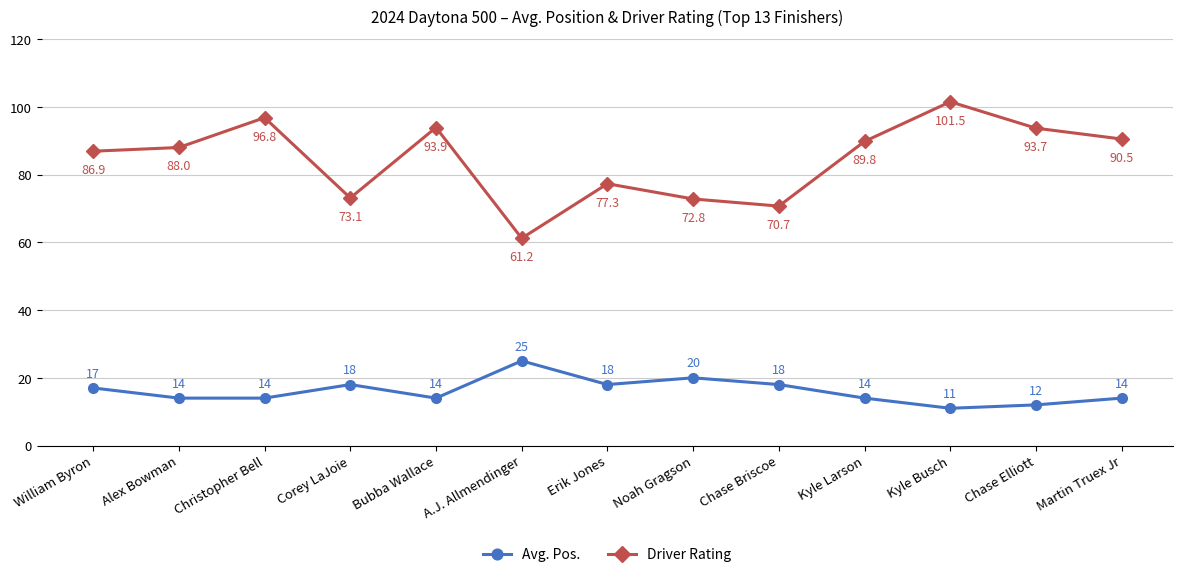

What are all the series names shown in the legend?

Avg. Pos., Driver Rating